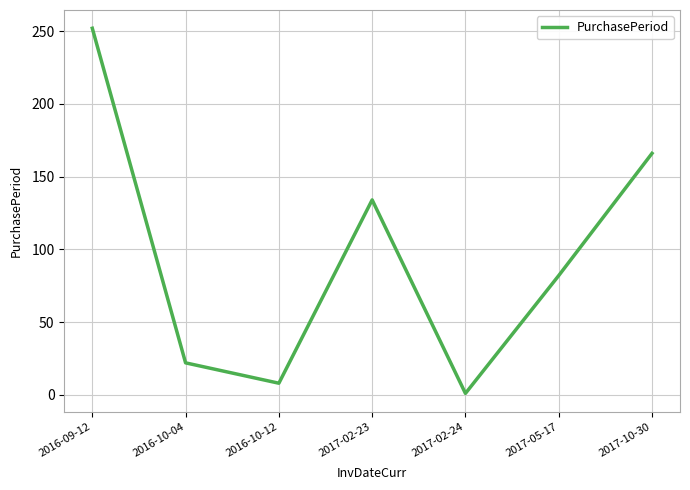

Which label corresponds to the largest value in the chart?

2016-09-12